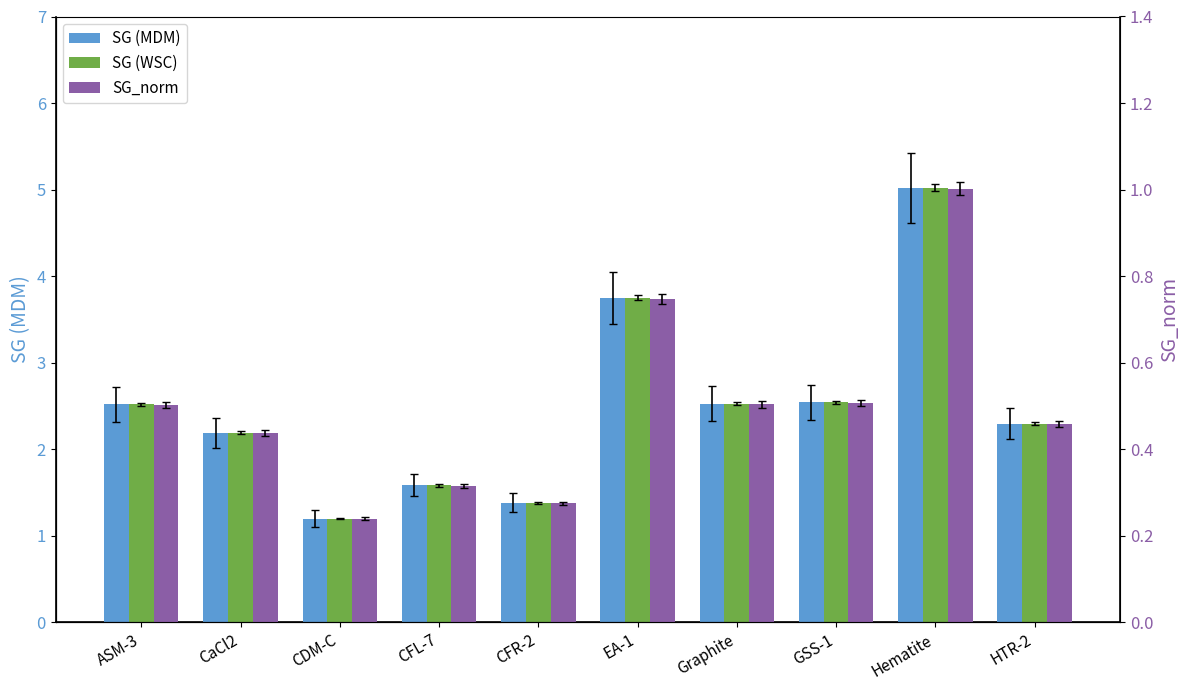

At which category is the sum across all series the highest?

Hematite